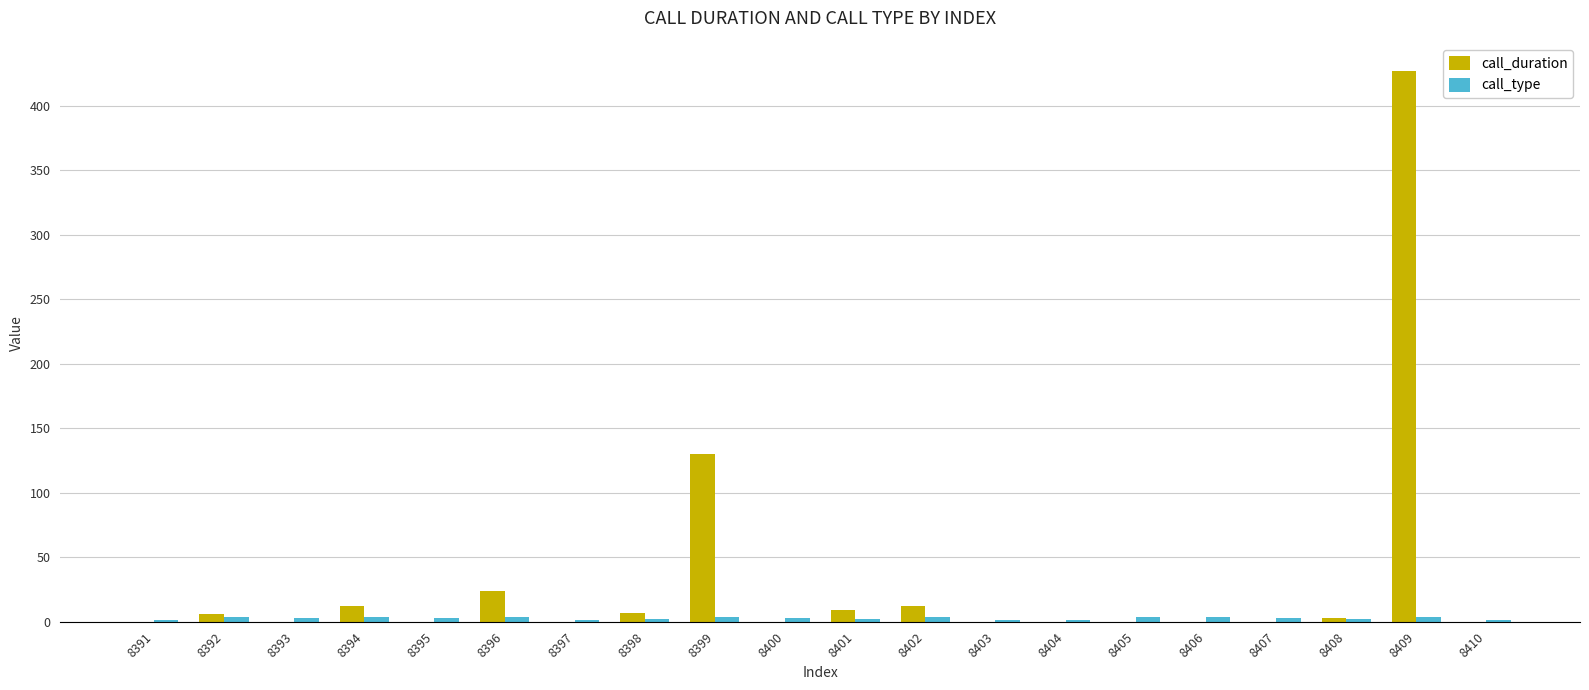

What is the maximum value shown in the chart?

427